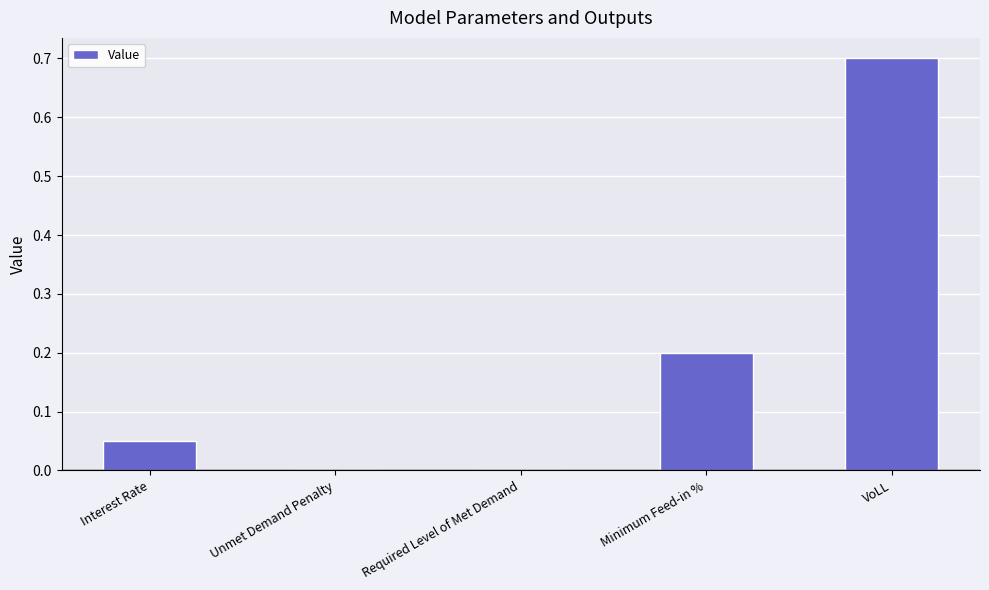

What is the maximum value shown in the chart?

0.7